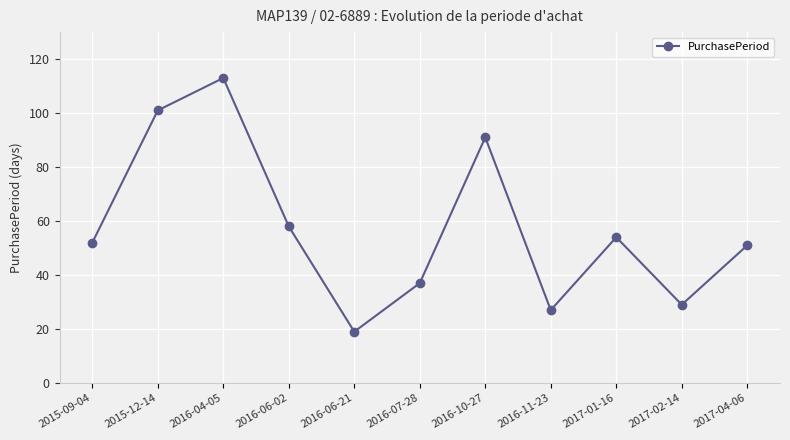

Which label corresponds to the largest value in the chart?

2016-04-05